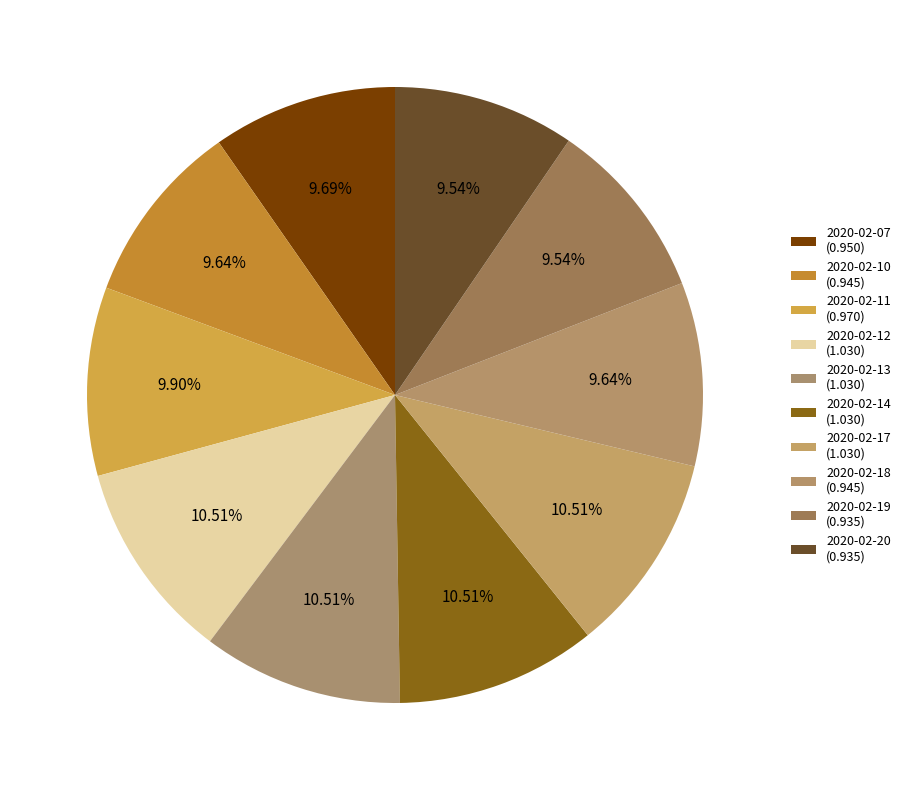

Count the number of slices in the pie.

10